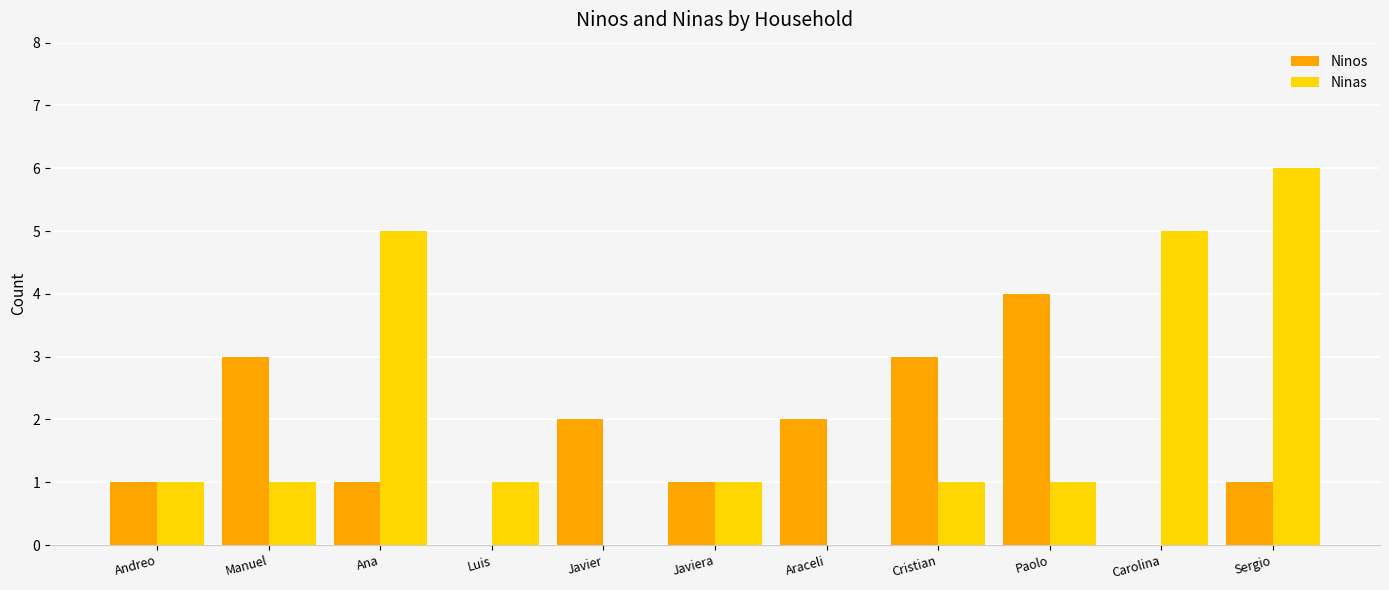

The value of Ninos at Paolo is 4. True or false?

True